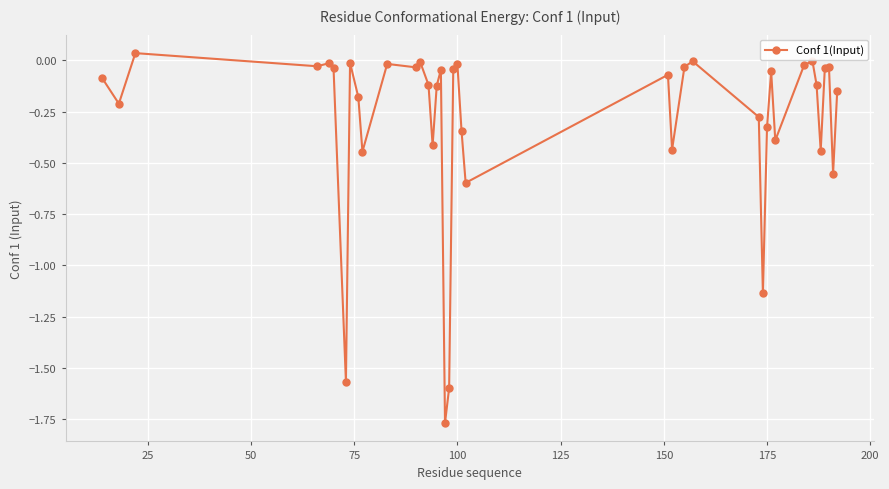

True or false: there are more than 0 points higher than both neighbors.

True